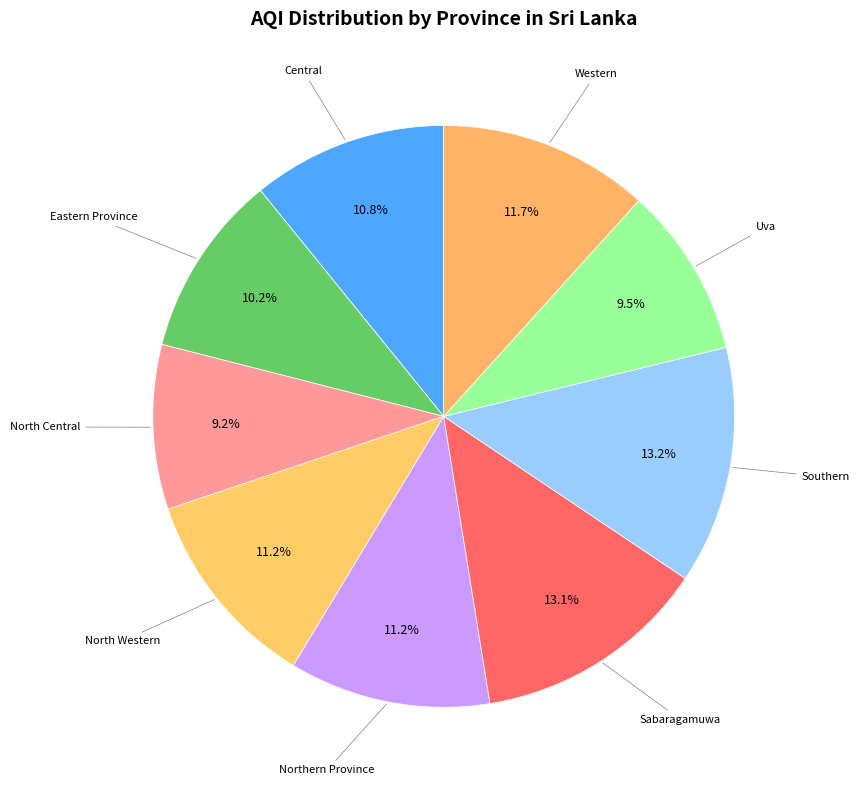

How many slices are in this pie chart?

9